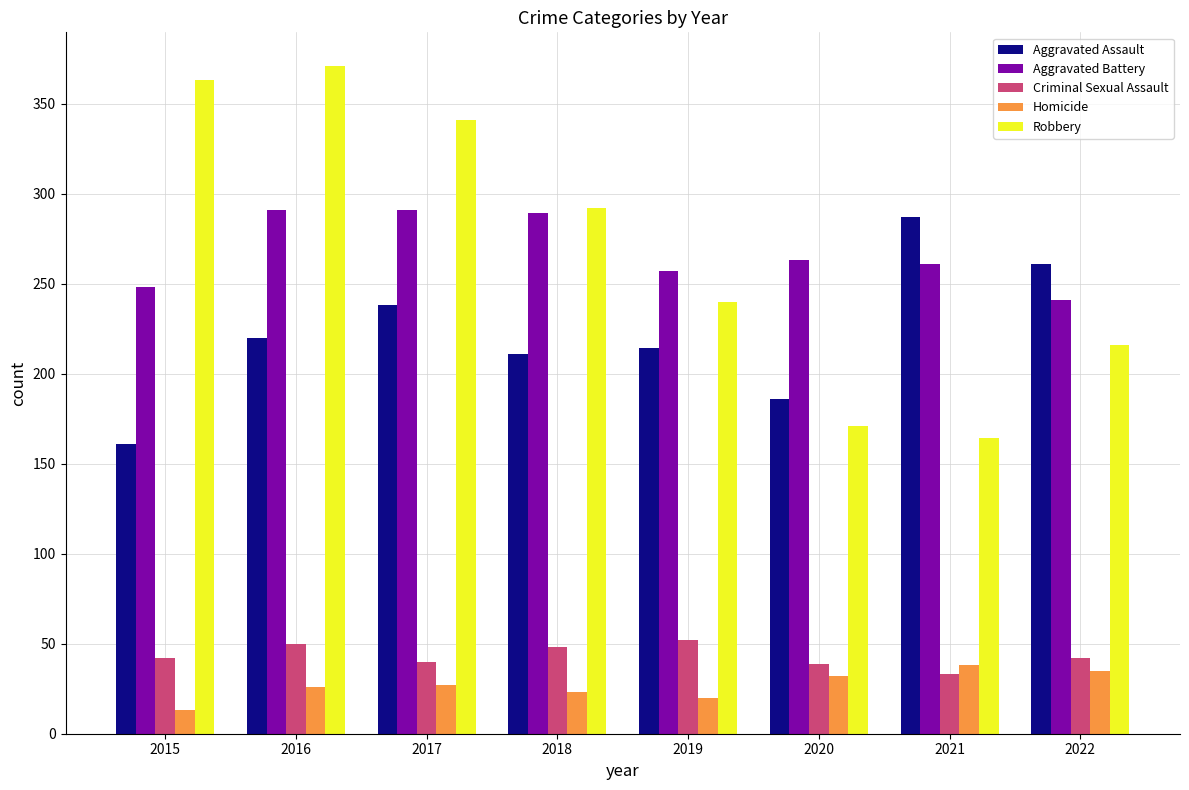

True or false: Robbery has a value of 524 at 2017.

False